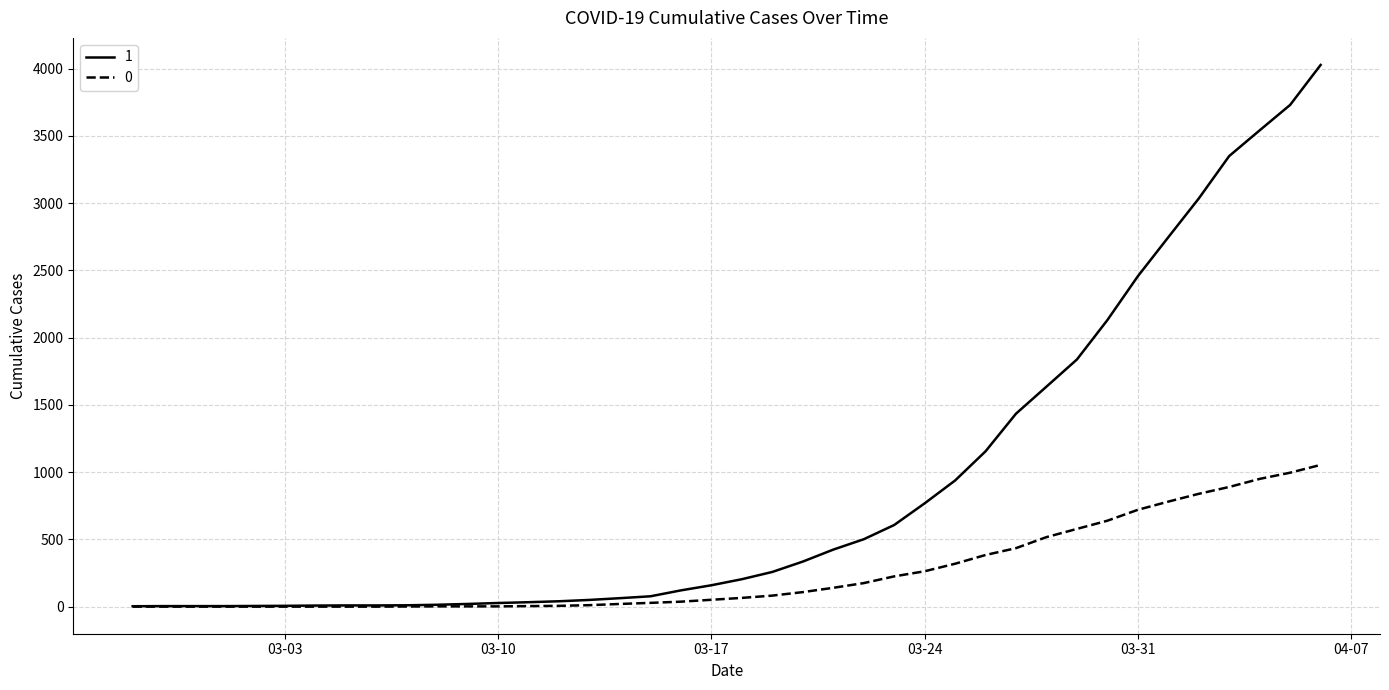

What are all the series names shown in the legend?

1, 0